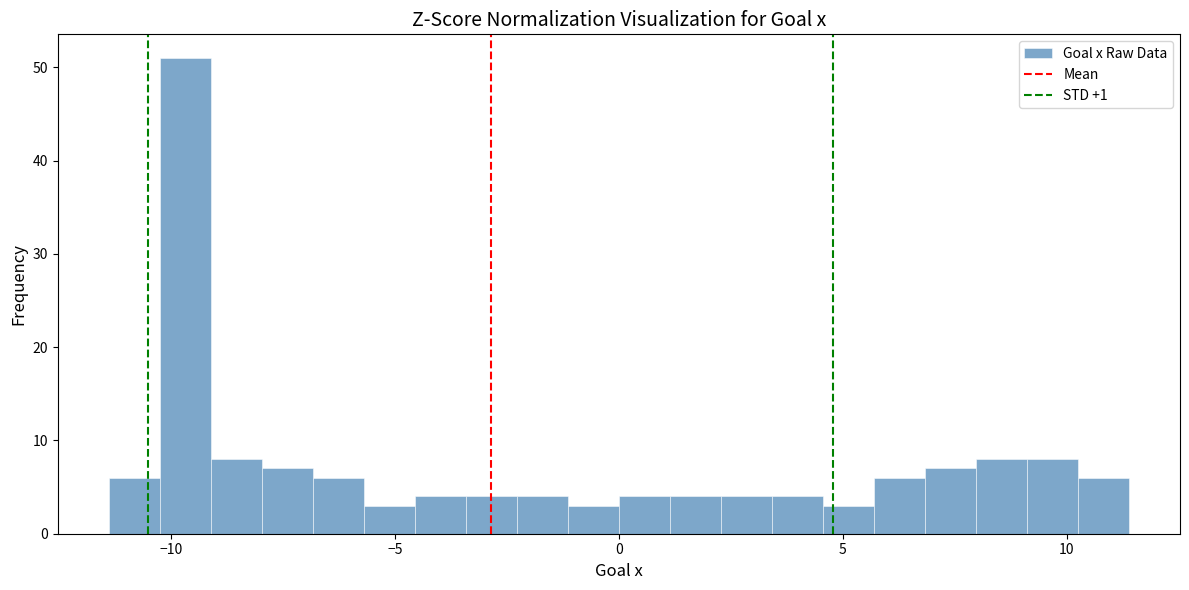

Around what value on the x-axis is the tallest bar? Give the approximate position of its centre, as read against the axis.

-9.5